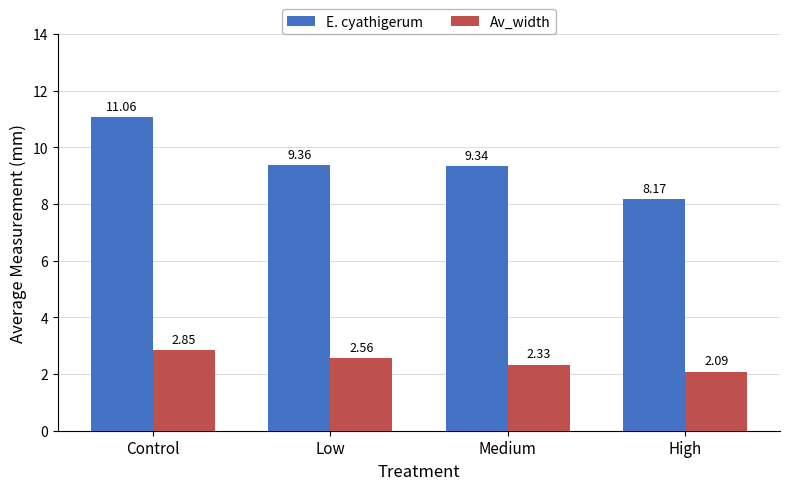

What is the difference between the E. cyathigerum values at Medium and High?

1.2